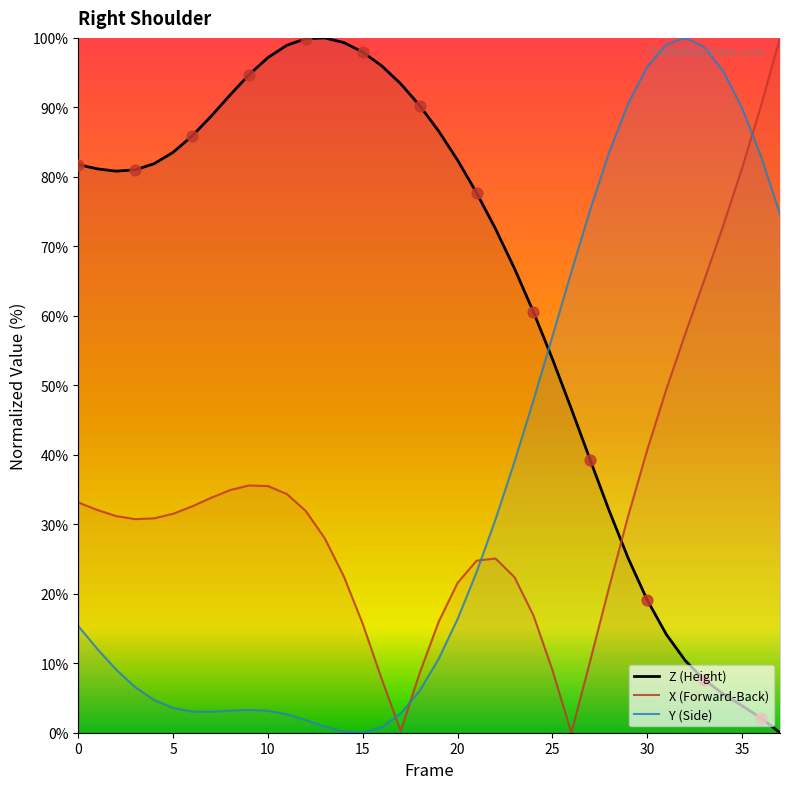

At which category is the sum across all series the highest?

36